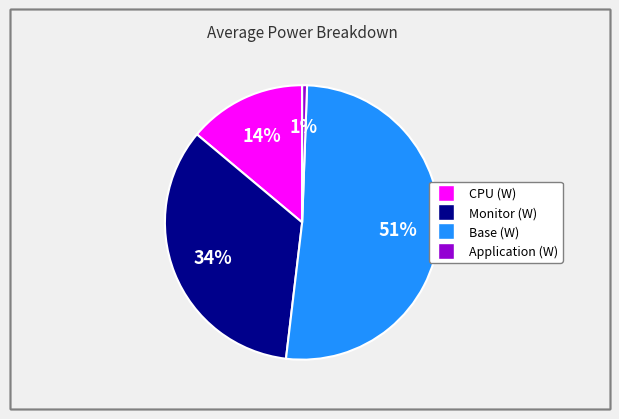

Is there any slice that represents more than half of the pie?

Yes